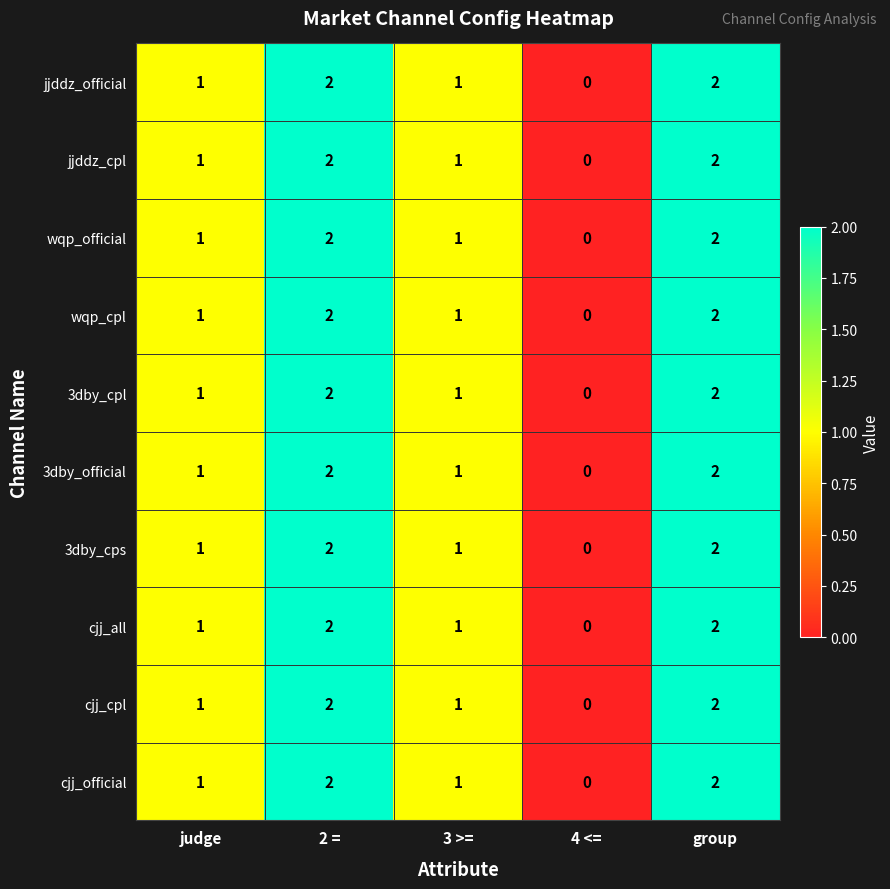

The cjj_official series shows 1 at judge. True or false?

True